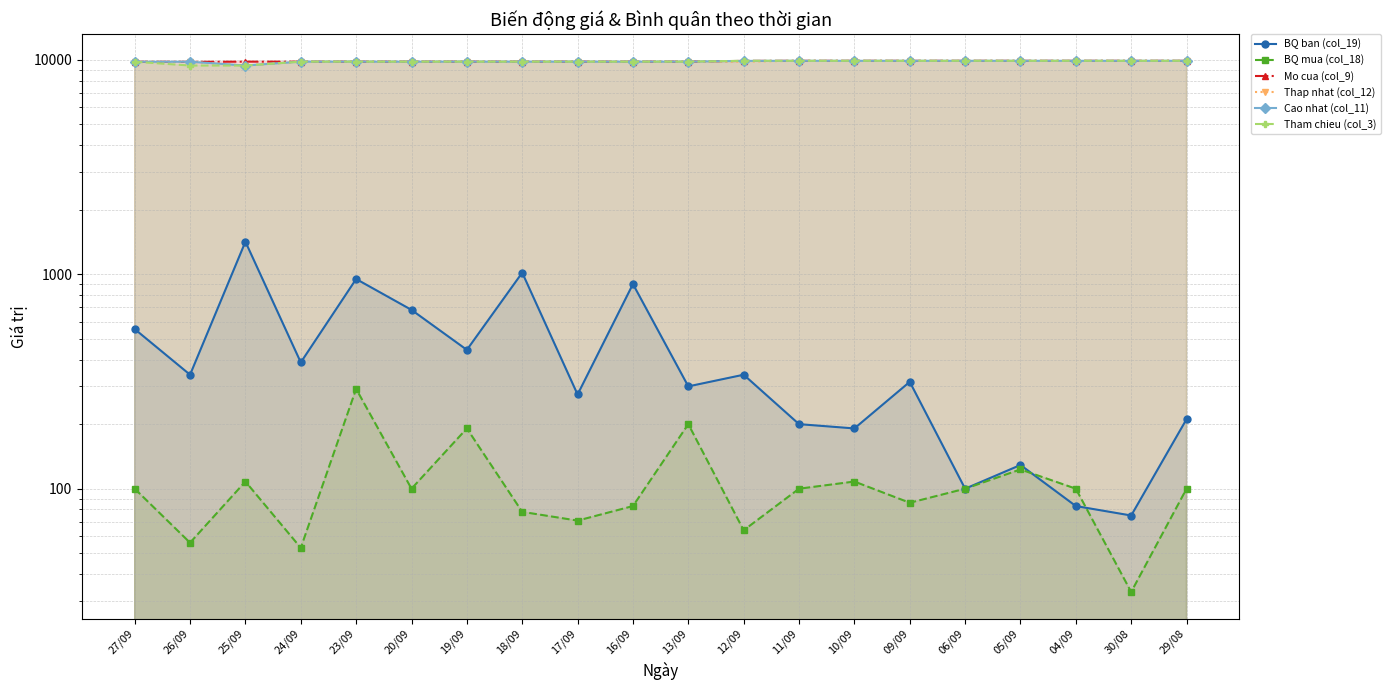

What is the difference between the maximum and second lowest values in the BQ ban (col_19) series?

1335